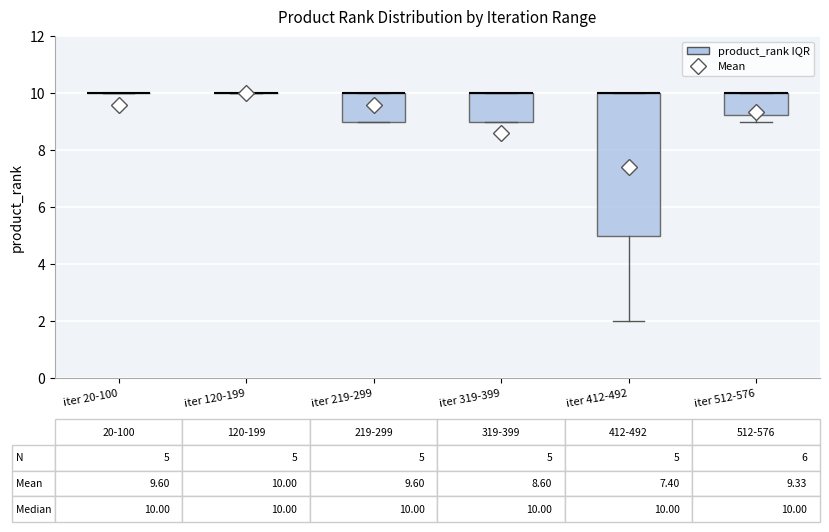

Comparing the boxes themselves (not the whiskers), which one is the tallest?

iter 412-492